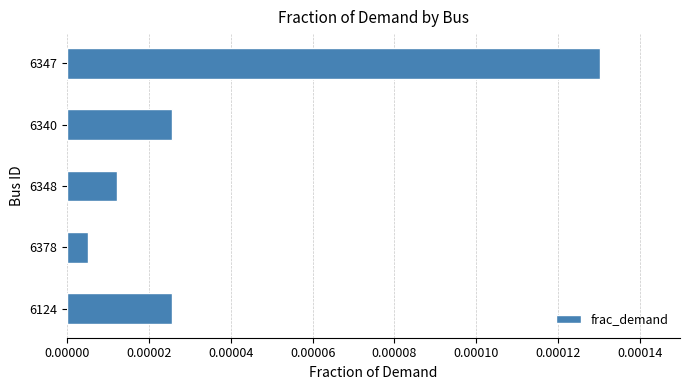

How many distinct data groups are displayed?

1